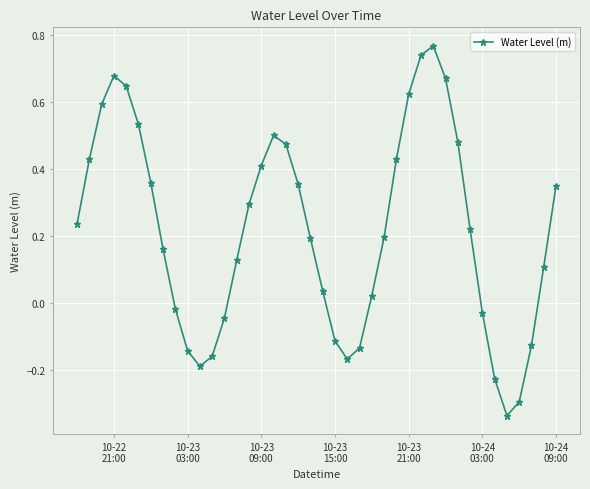

What is the sum of all values?

8.7